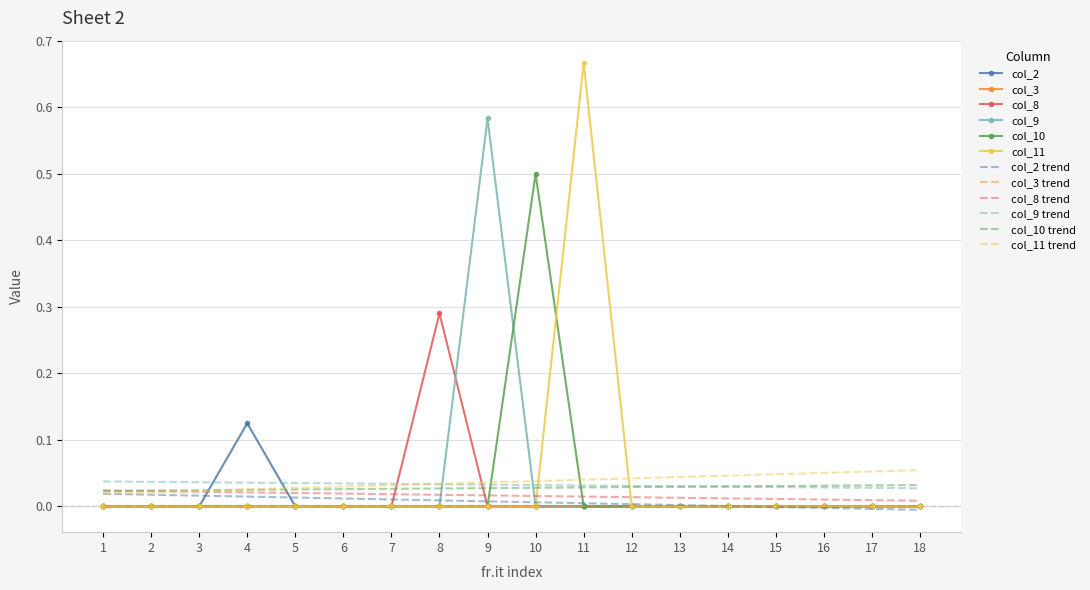

Rank the categories by col_2 value from highest to lowest.

4, 1, 2, 3, 5, 6, 7, 8, 9, 10, 11, 12, 13, 14, 15, 16, 17, 18